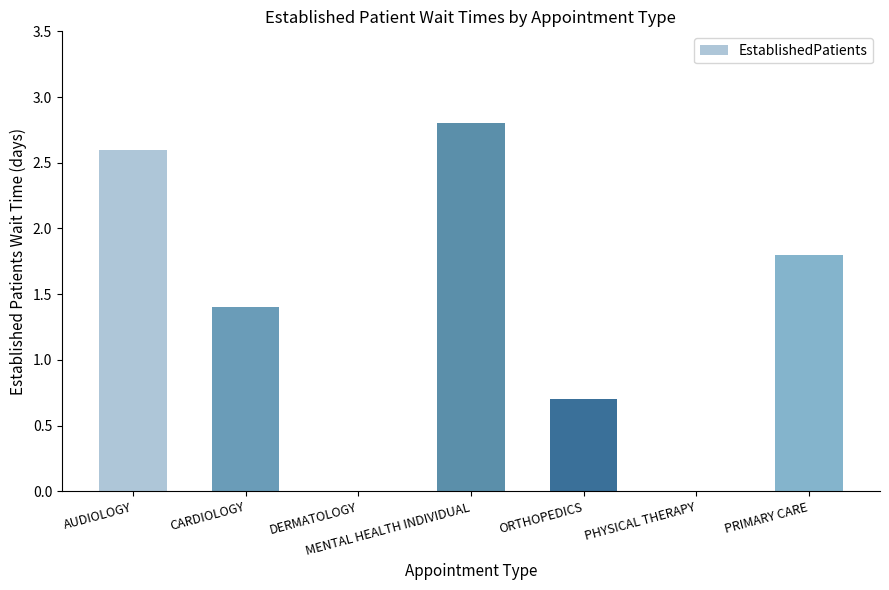

The chart shows a value of 0.7 at ORTHOPEDICS. True or false?

True